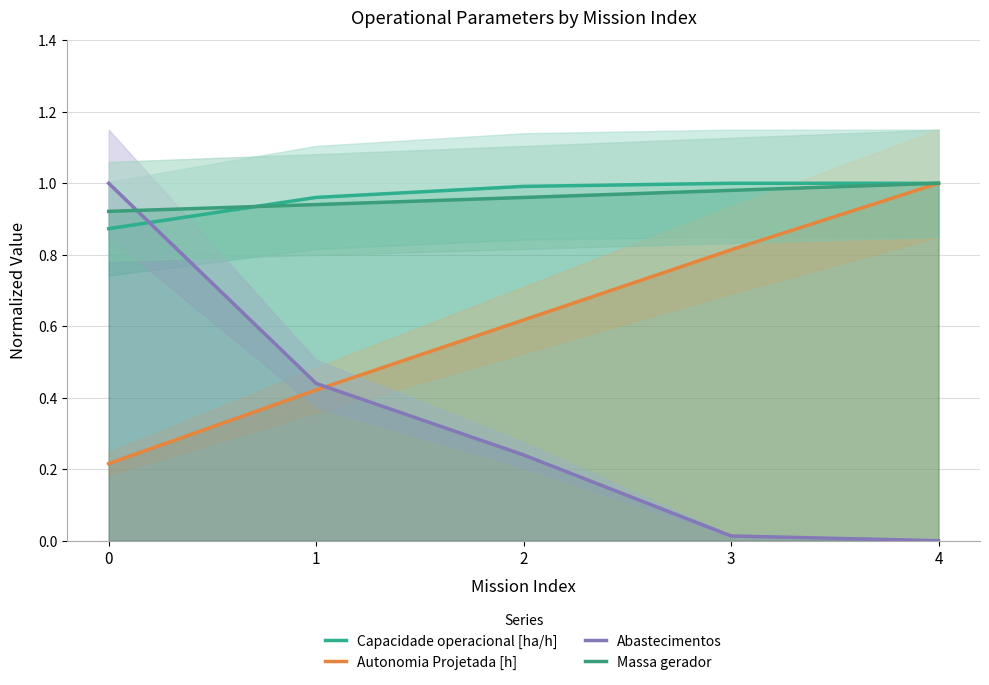

The value of Abastecimentos at 3 is 0.0. True or false?

False